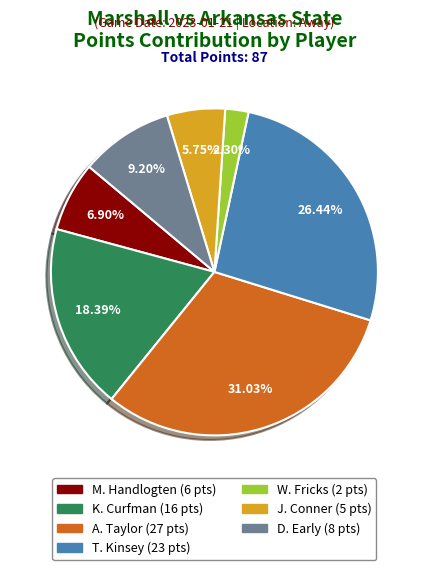

Does any single category account for the majority?

No